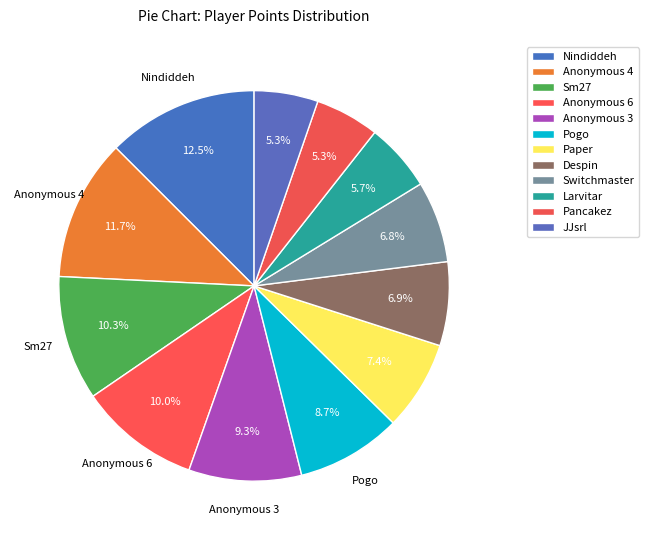

Which has a higher value, Sm27 or Despin?

Sm27